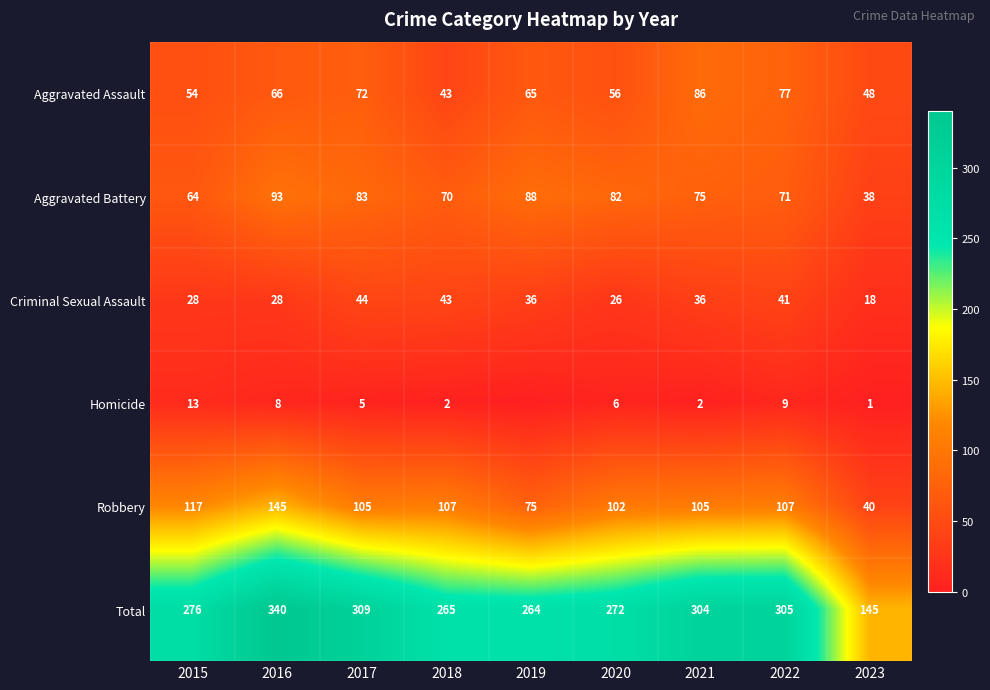

The Aggravated Battery series shows 70 at 2018. True or false?

True